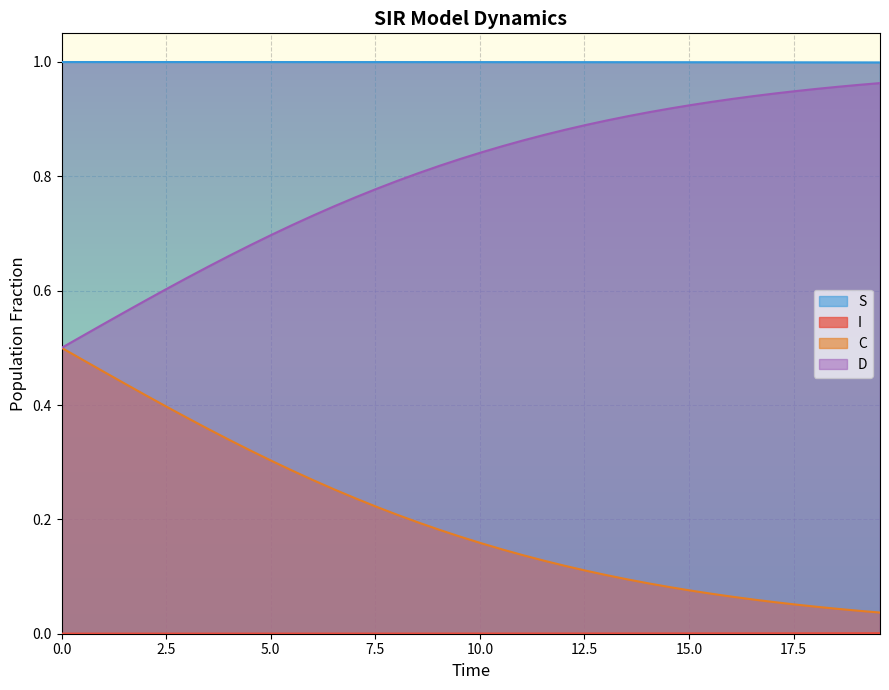

What is the lowest value of the D series?

0.5